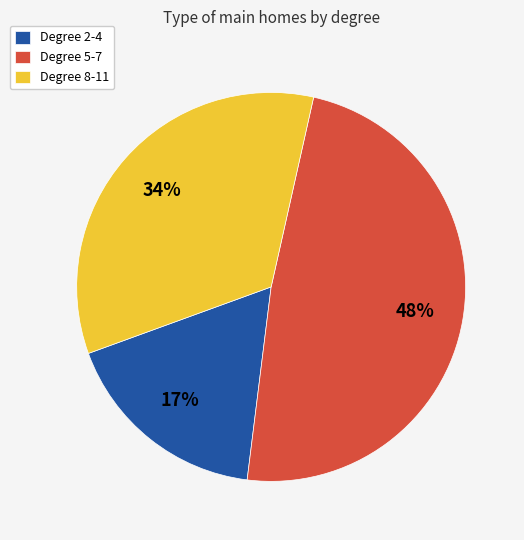

To the nearest percent, what percentage of the pie is Degree 8-11?

34%